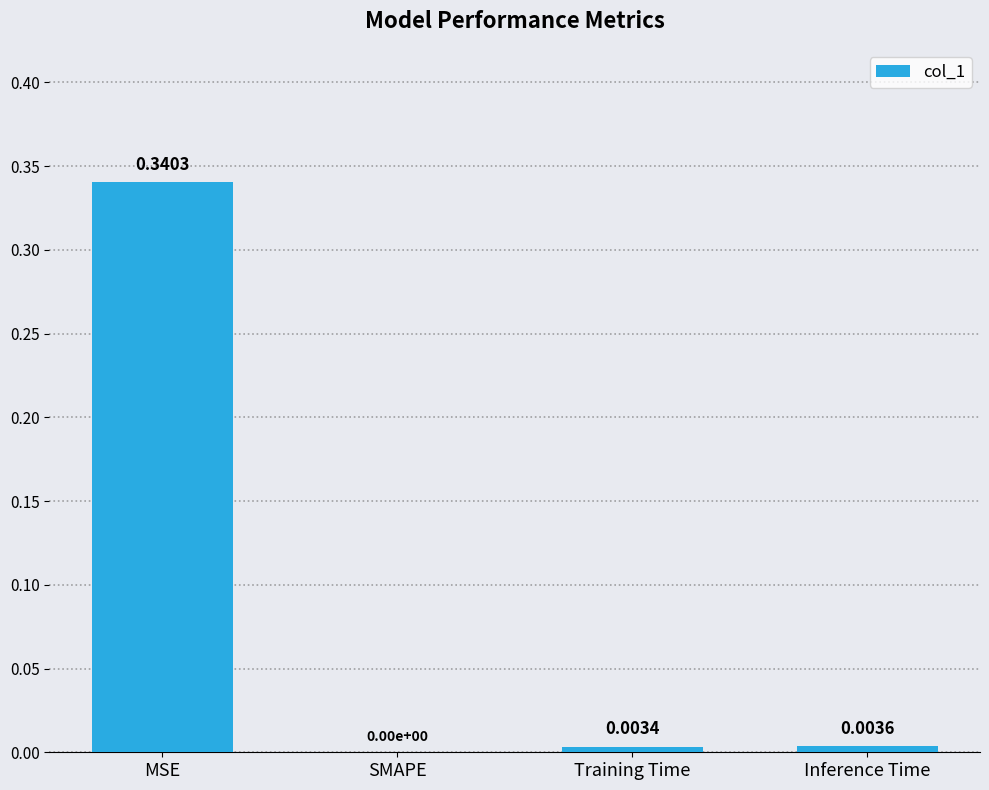

Which has a higher value, Inference Time or SMAPE?

Inference Time